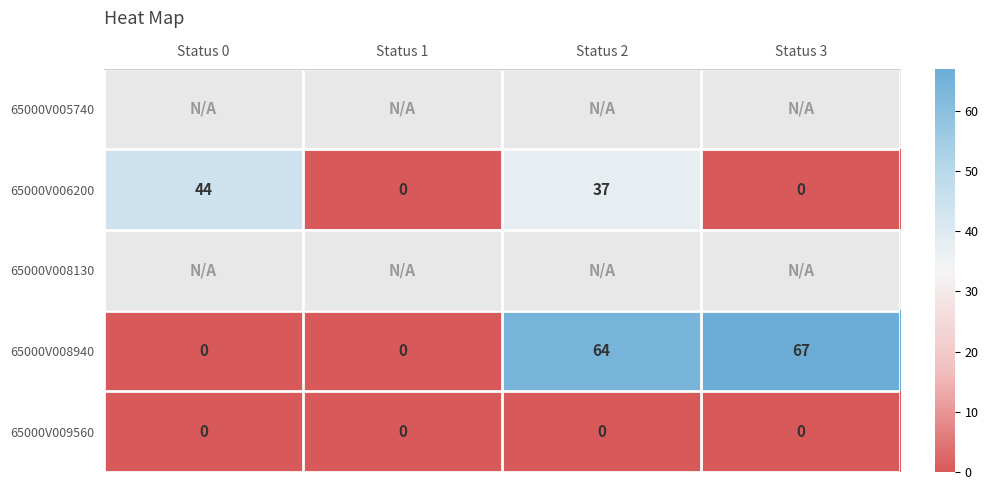

Which label corresponds to the smallest value in the chart?

Status 1